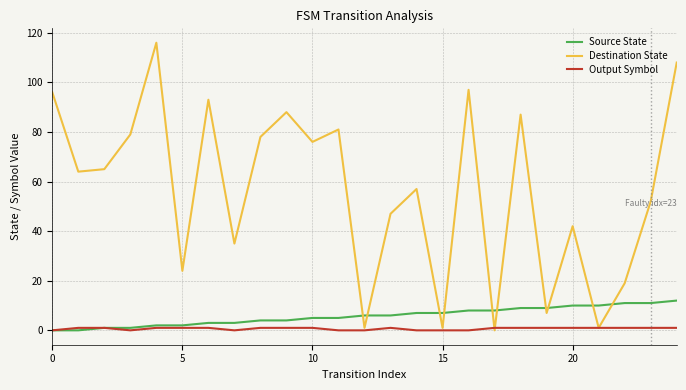

Which series has the widest spread of values?

Destination State